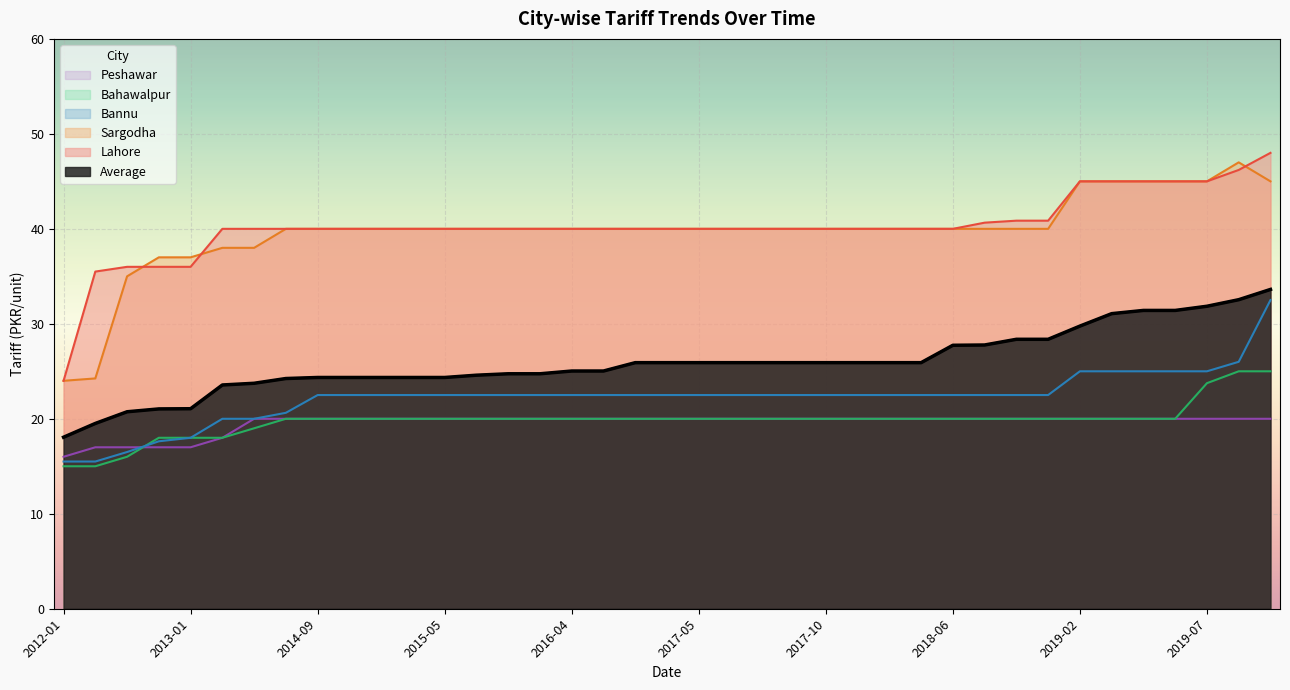

At which category does the chart reach its minimum across all series?

2012-01